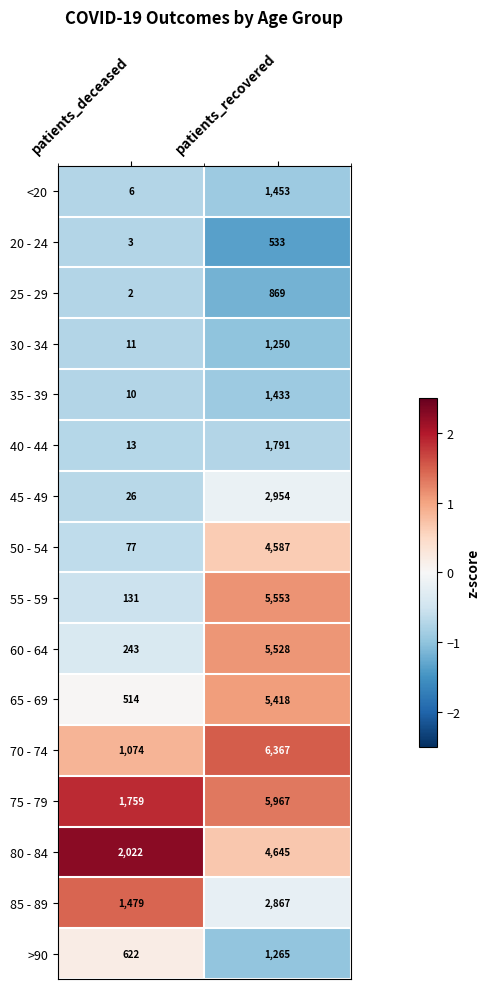

The value of 70 - 74 at patients_deceased is 1074. True or false?

True